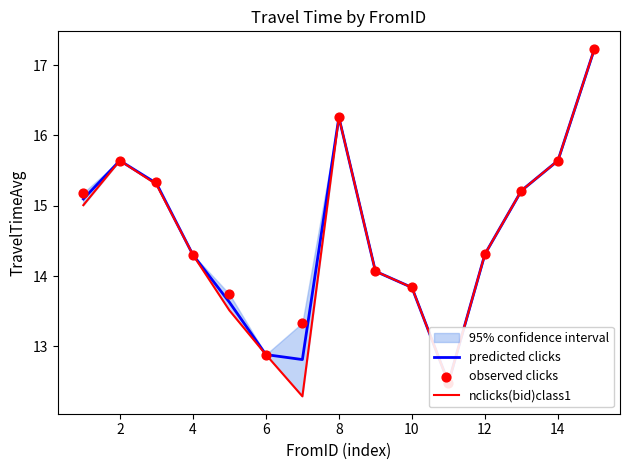

Which series has the largest Y range (max minus min)?

nclicks(bid)class1